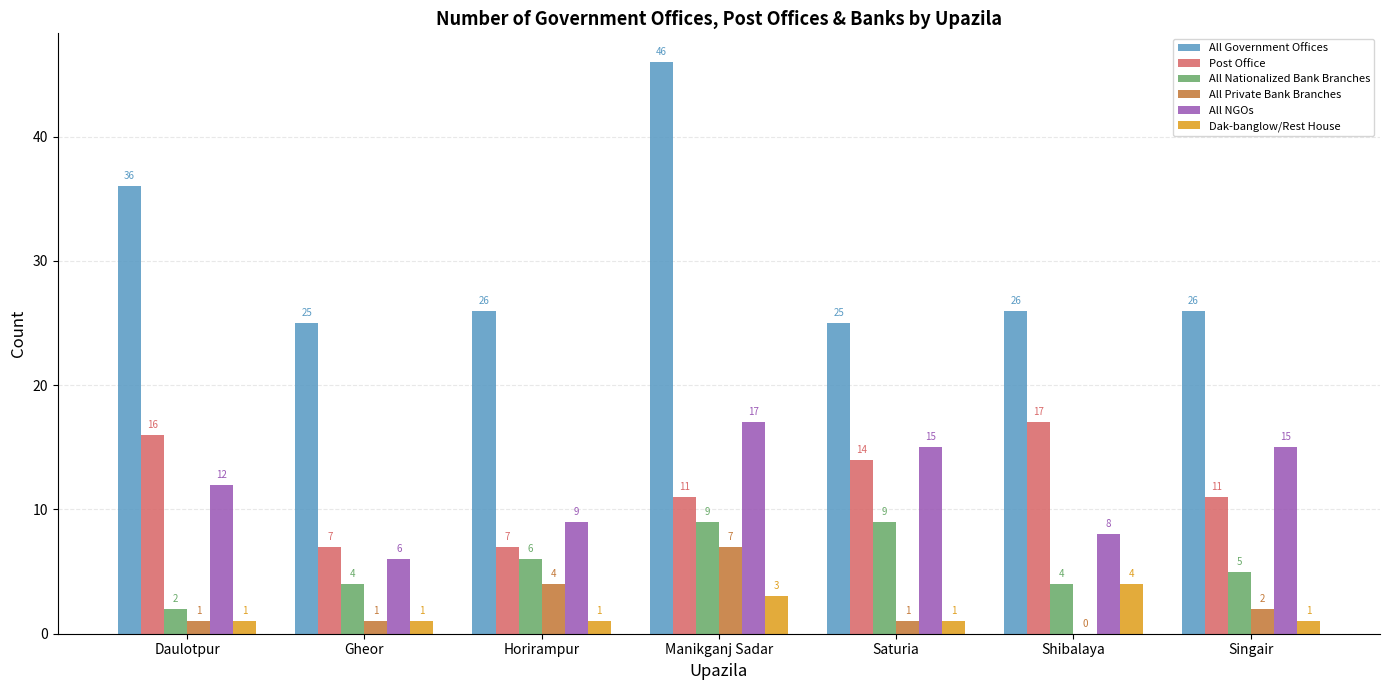

At which label is All Government Offices closest to 35?

Daulotpur